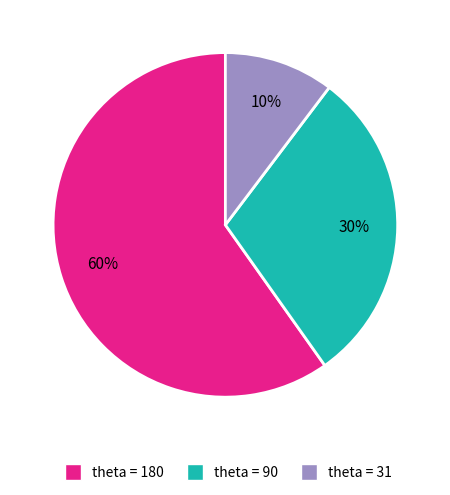

Approximately how many times larger is the value at theta = 180 compared to theta = 90?

2.0